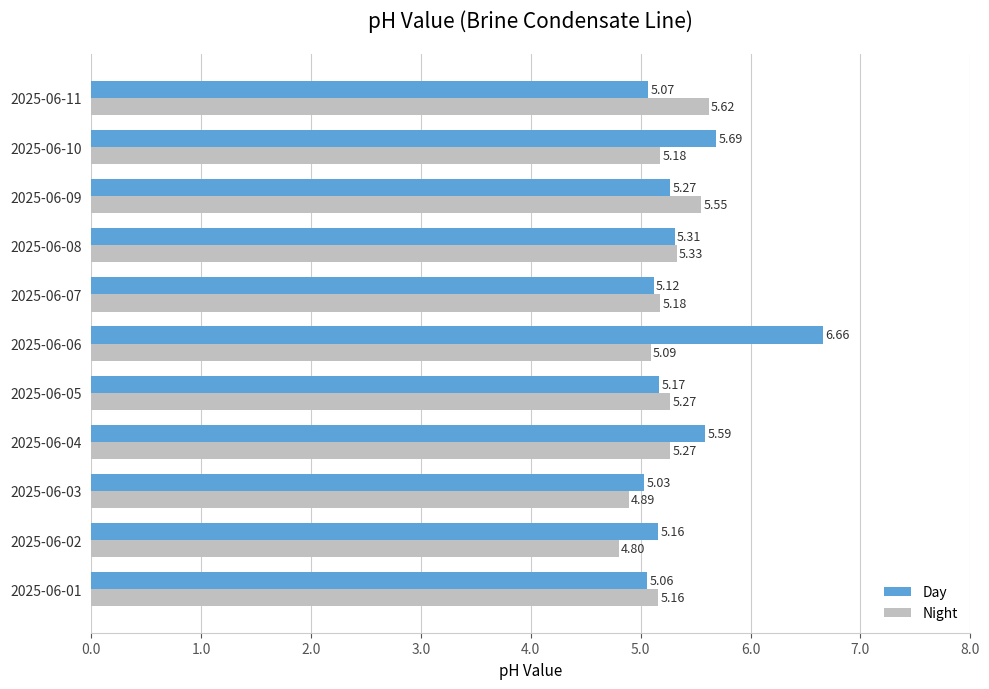

At how many categories does at least one series exceed 5?

11